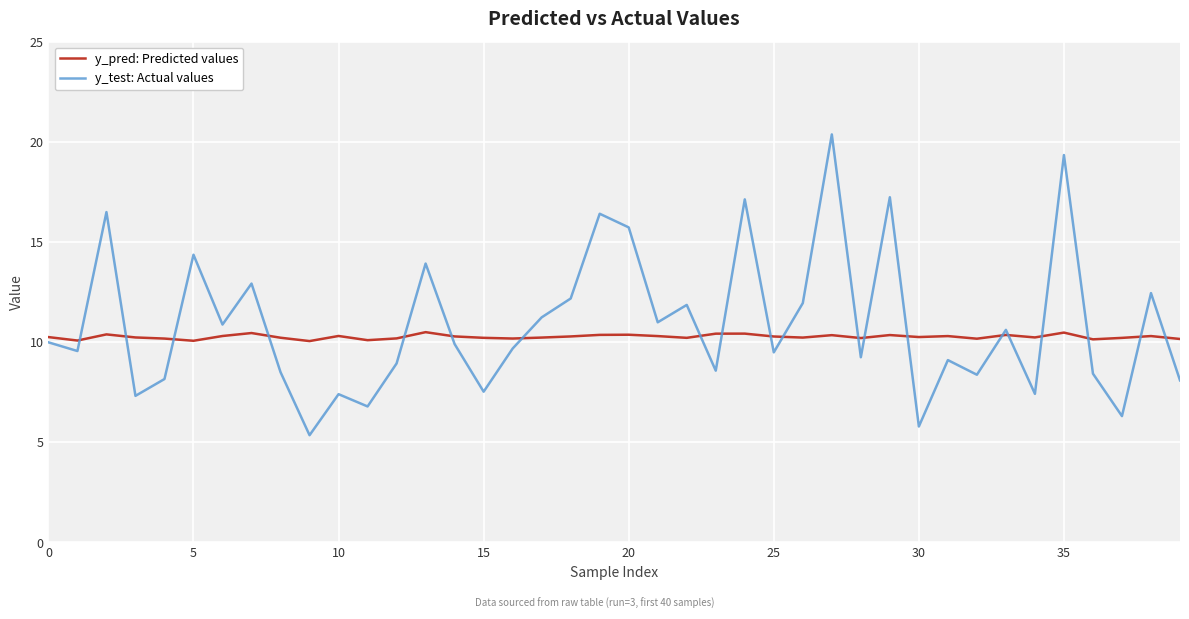

In y_pred: Predicted values, how many points are lower than both neighbors (excluding endpoints)?

12